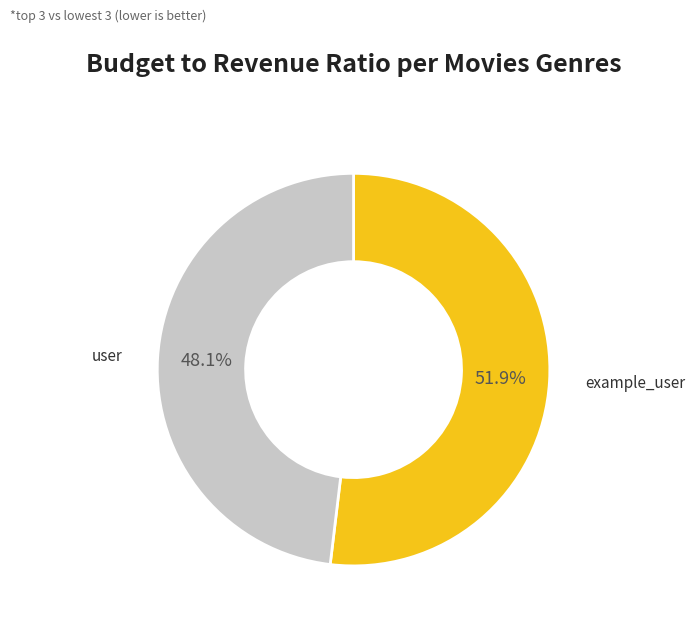

Does any single category account for the majority?

Yes